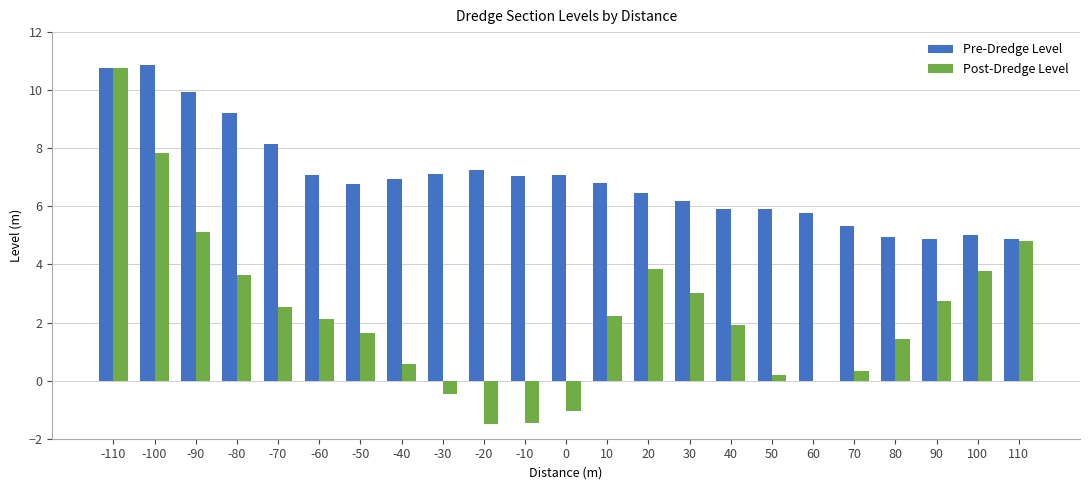

What is the maximum value shown in the chart?

10.9